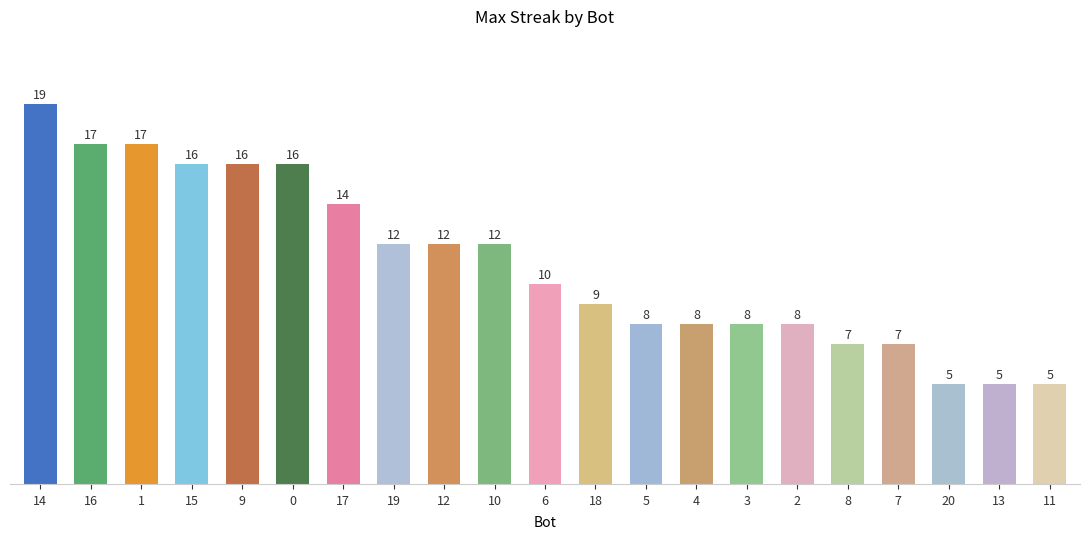

True or false: the data shows 20 at 19.

False